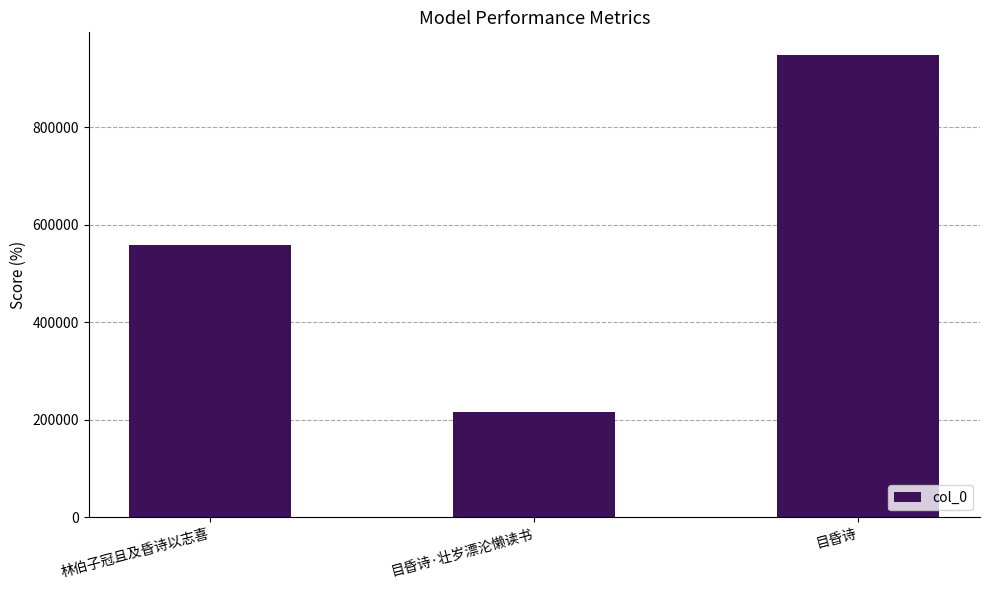

The chart shows a value of 95035 at 目昏诗·壮岁漂沦懒读书. True or false?

False